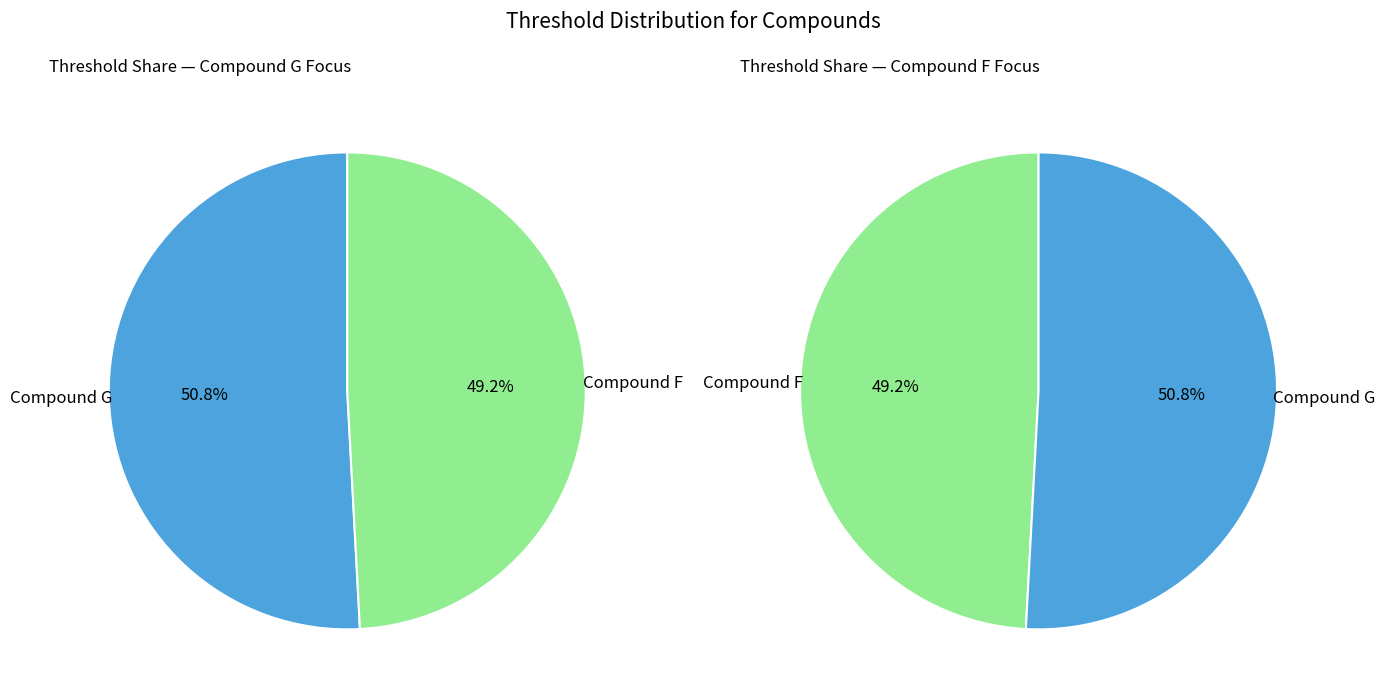

Combined, what portion of the pie is Compound F and Compound G?

100.0%